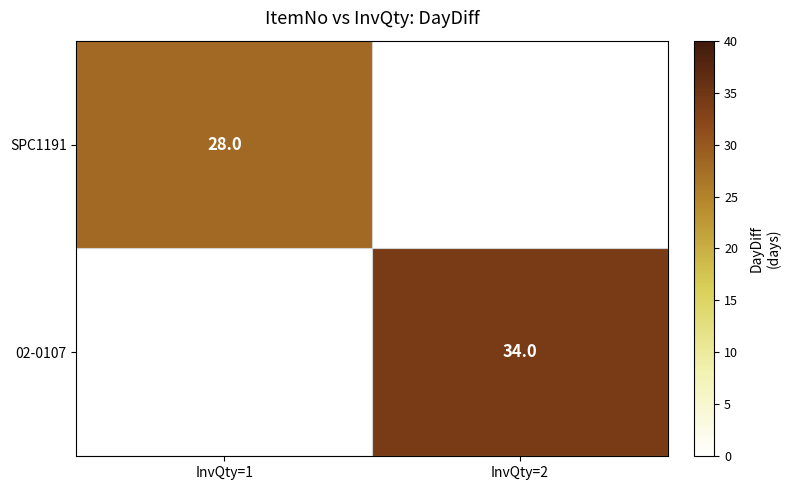

True or false: SPC1191 has a value of 28 at InvQty=1.

True